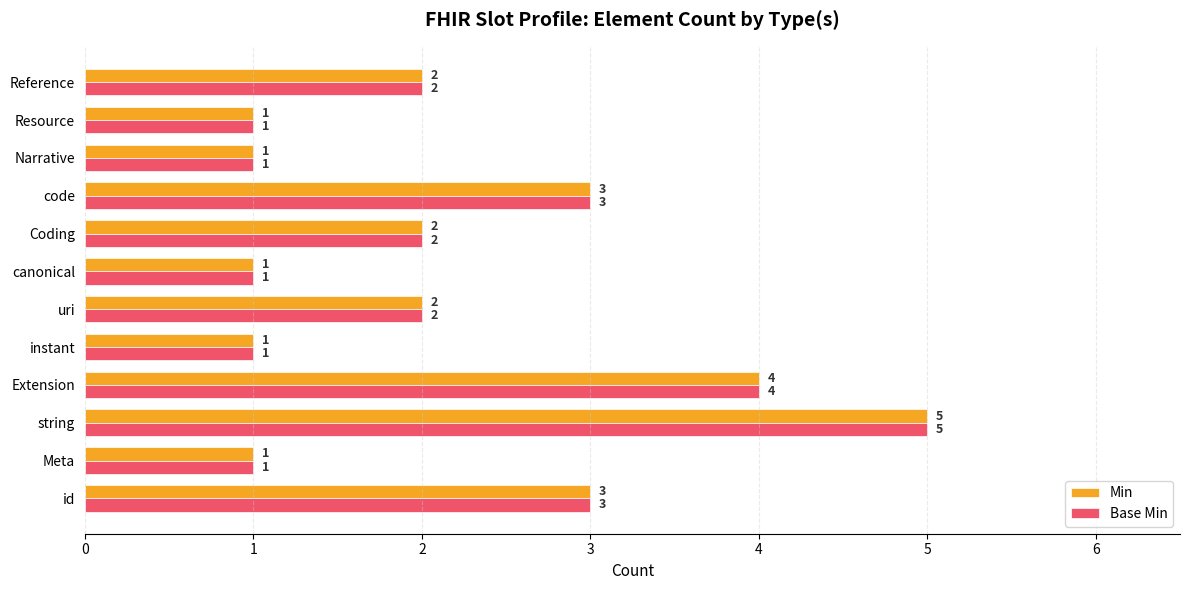

How many Base Min values are between 1 and 3?

10